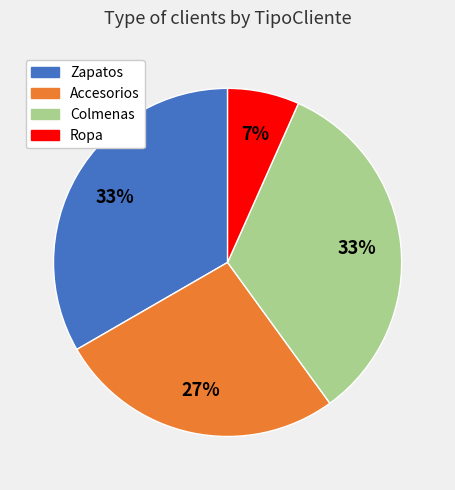

How many segments does this pie chart have?

4